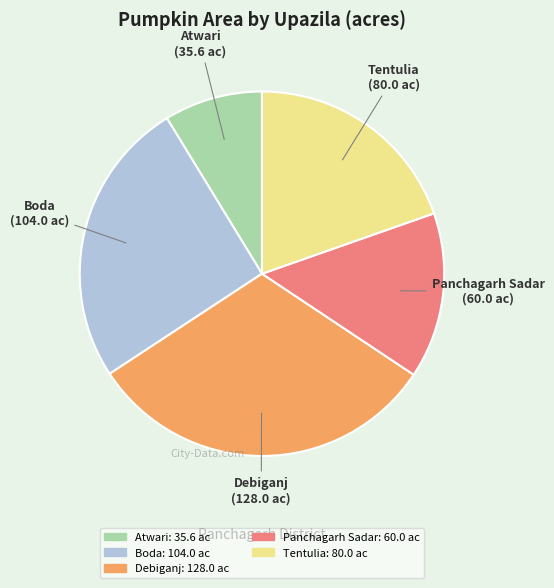

Between Boda and Panchagarh Sadar, which is larger?

Boda